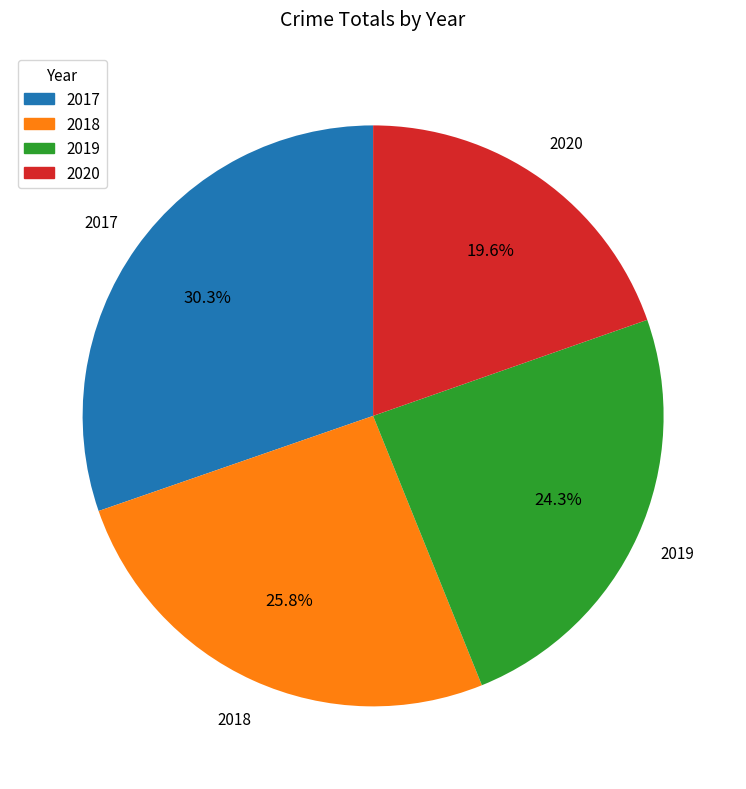

Does any single category account for the majority?

No